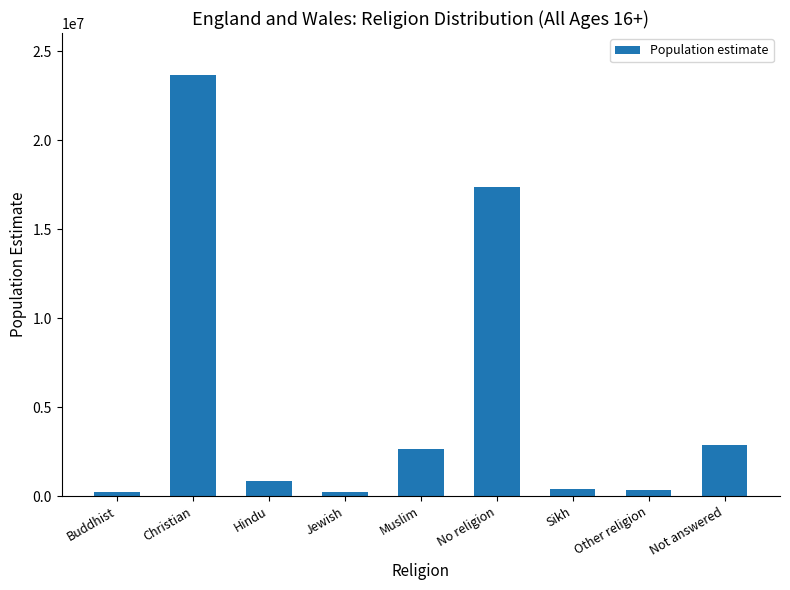

What is the difference between the maximum and minimum values?

23442942